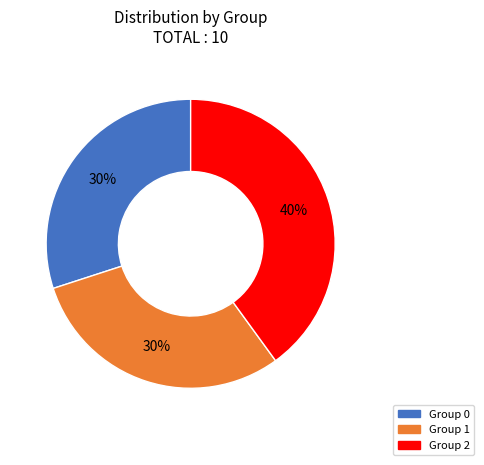

Does any single category account for the majority?

No